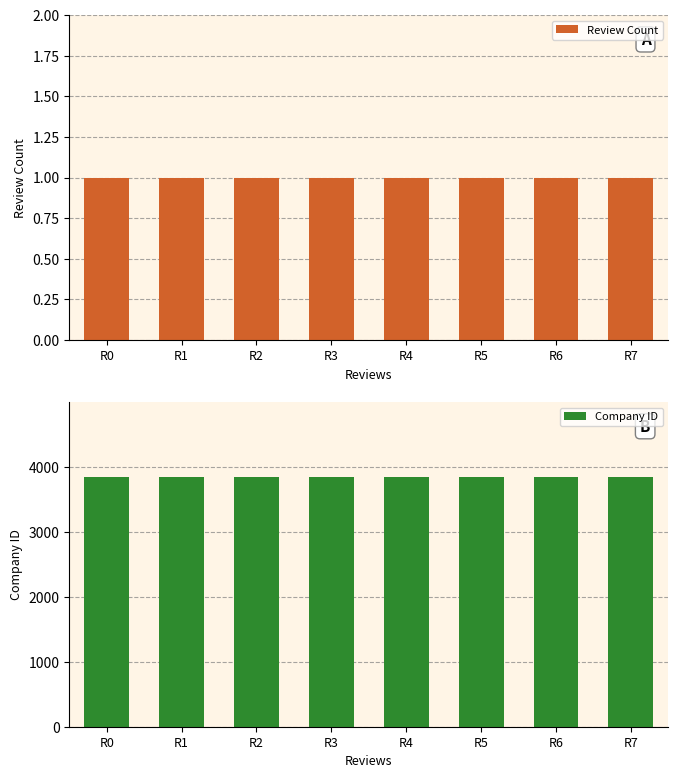

What is the value of the Review Count bar at the 4th from the left?

1